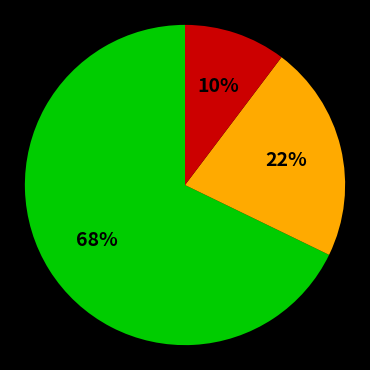

To the nearest percent, what is the average slice percentage?

33%